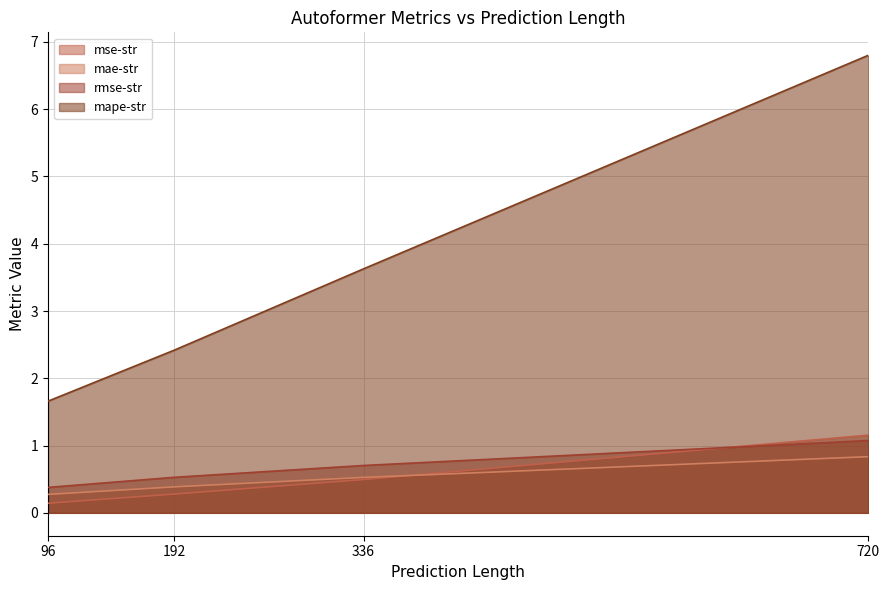

Is it true that mse-str equals 0.5 at 336?

True